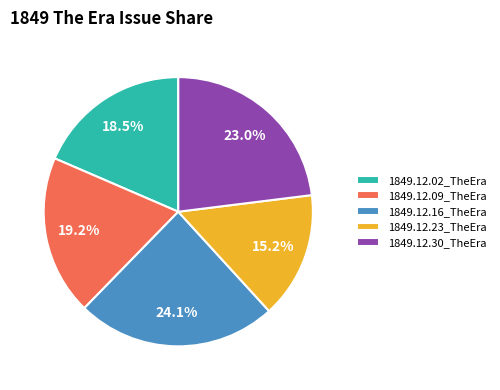

What percentage is NOT represented by 1849.12.23_TheEra?

84.8%